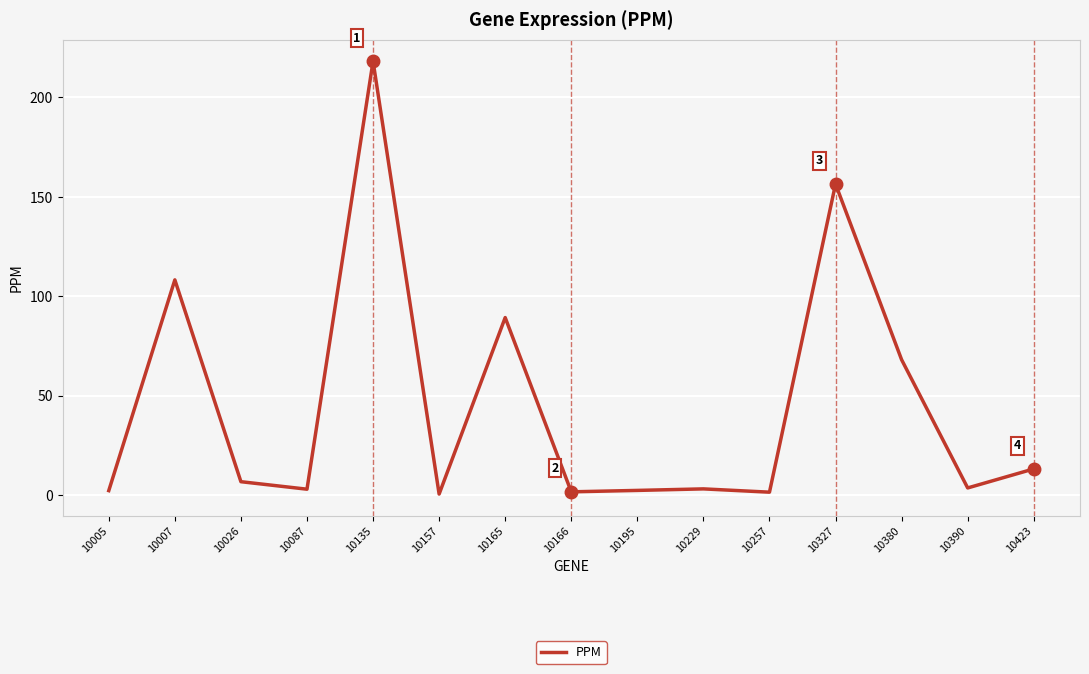

Which category has the highest value across all series?

10135